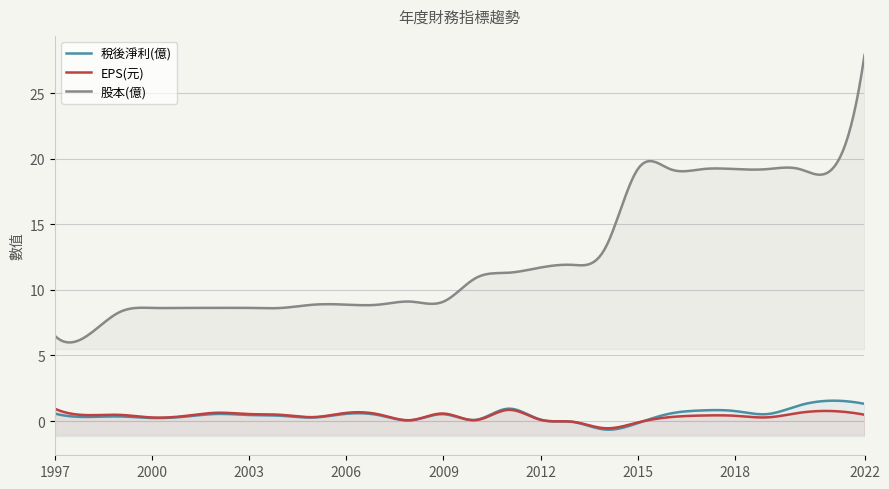

At which label is EPS(元) closest to 0?

2013